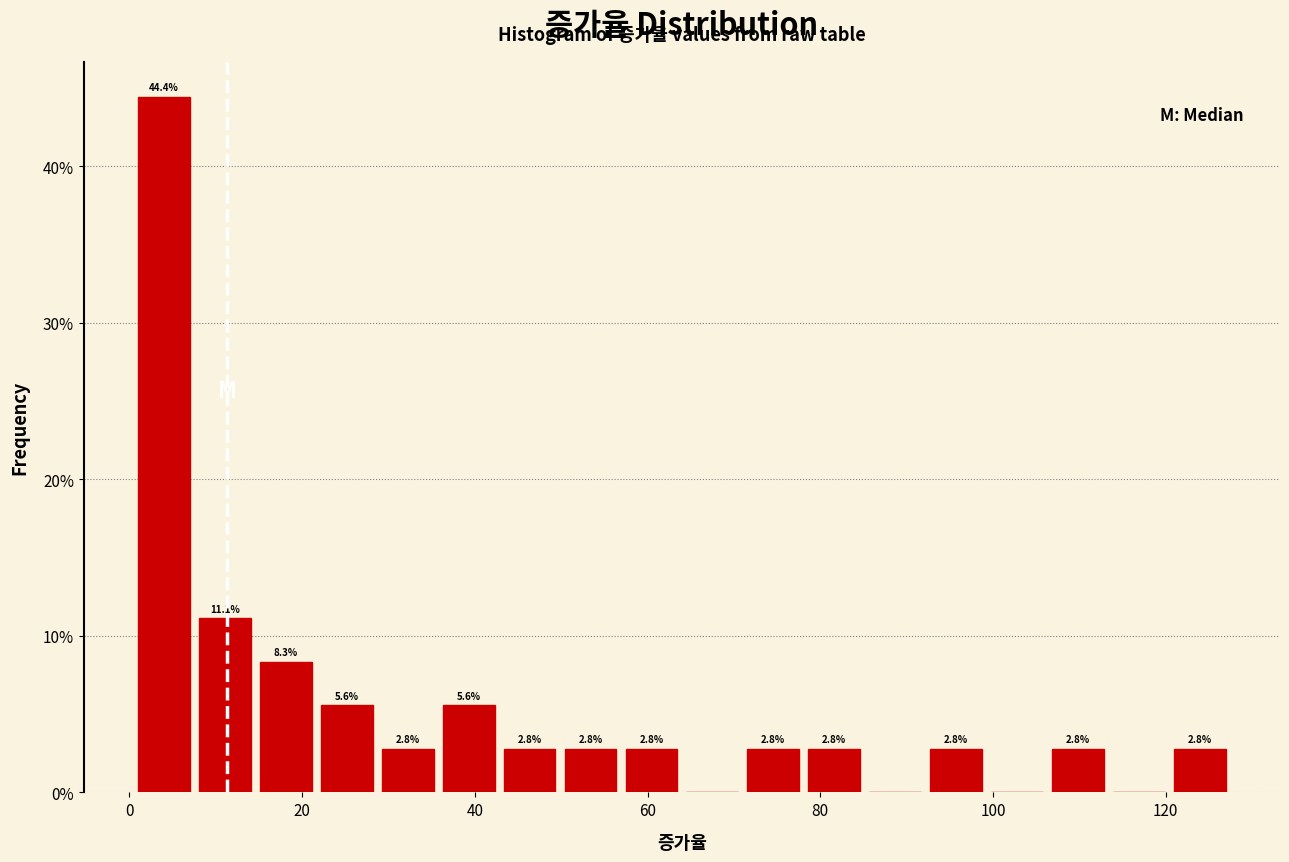

Read against the x-axis, roughly where is the centre of the tallest bar?

4